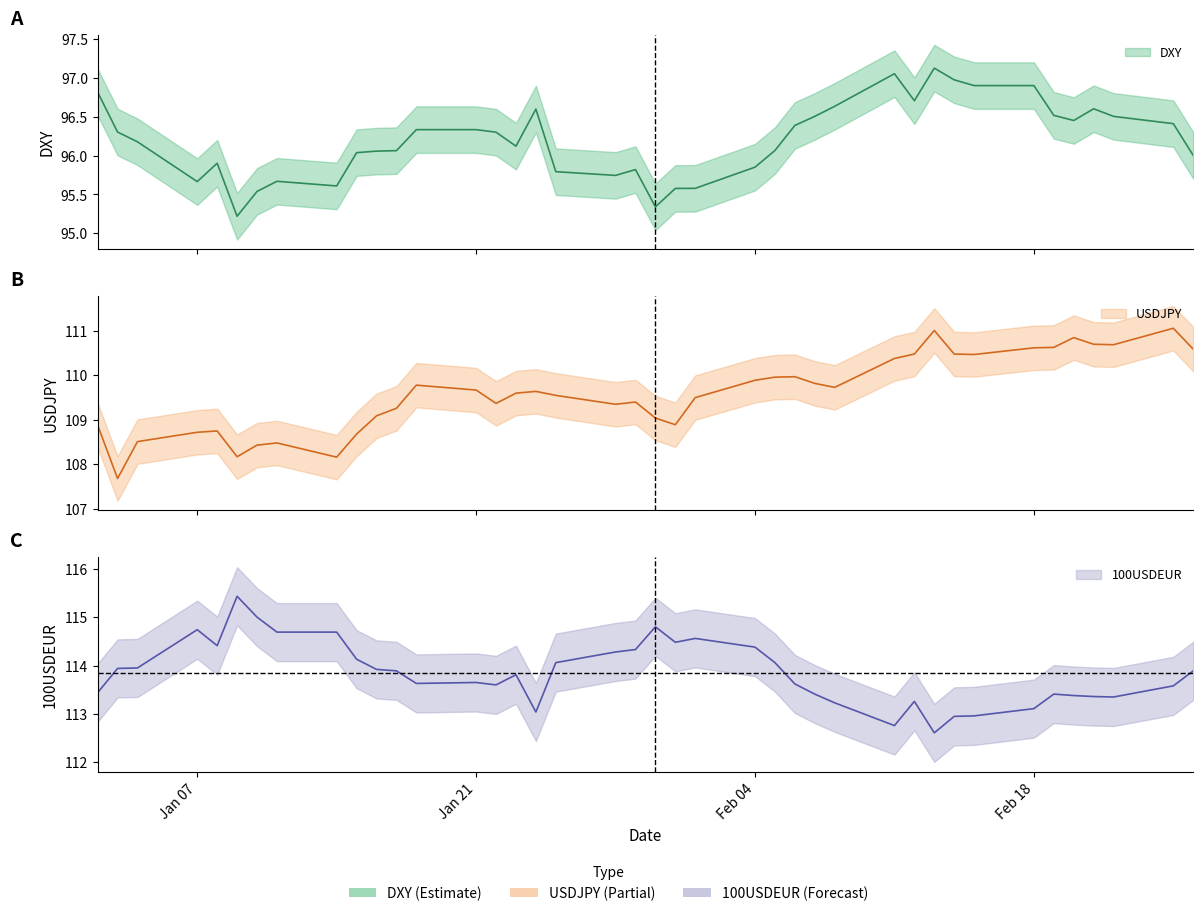

True or false: 100USDEUR and DXY intersect in this chart.

False